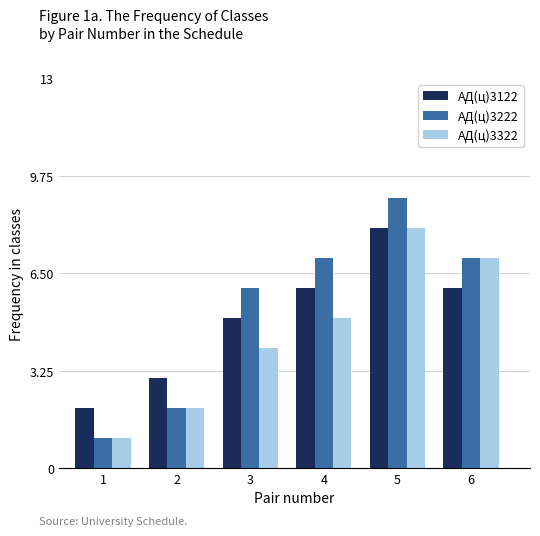

Reading right to left, what are all the values shown in this chart?

АД(ц)3122: 6=6	5=8	4=6	3=5	2=3	1=2
АД(ц)3222: 6=7	5=9	4=7	3=6	2=2	1=1
АД(ц)3322: 6=7	5=8	4=5	3=4	2=2	1=1